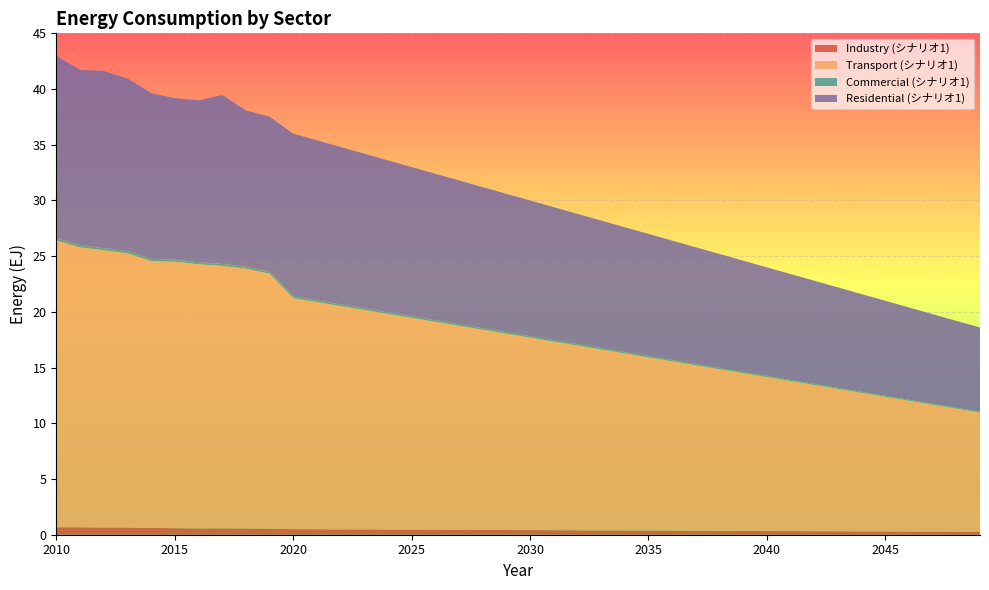

Reading left to right, extract all data points from this chart.

Industry (シナリオ1): 0.7	0.7	0.6	0.6	0.6	0.6	0.6	0.6	0.6	0.5	0.5	0.5	0.5	0.5	0.5	0.5	0.4	0.4	0.4	0.4	0.4	0.4	0.4	0.4	0.4	0.4	0.4	0.4	0.3	0.3	0.3	0.3	0.3	0.3	0.3	0.3	0.3	0.3	0.3	0.3
Transport (シナリオ1): 25.7	25.1	24.9	24.6	24.0	23.9	23.7	23.6	23.3	22.9	20.7	20.4	20.0	19.7	19.3	19.0	18.7	18.3	18.0	17.6	17.3	16.9	16.6	16.2	15.9	15.5	15.2	14.9	14.5	14.2	13.8	13.5	13.1	12.8	12.4	12.1	11.7	11.4	11.1	10.7
Commercial (シナリオ1): 0.2	0.2	0.2	0.2	0.2	0.2	0.2	0.2	0.2	0.2	0.2	0.2	0.2	0.2	0.1	0.1	0.1	0.1	0.1	0.1	0.1	0.1	0.1	0.1	0.1	0.1	0.1	0.1	0.1	0.1	0.1	0.1	0.1	0.1	0.1	0.1	0.1	0.1	0.1	0.1
Residential (シナリオ1): 16.3	15.7	15.9	15.5	14.9	14.5	14.5	15.2	14.0	13.9	14.6	14.4	14.1	13.9	13.6	13.4	13.2	12.9	12.7	12.4	12.2	11.9	11.7	11.4	11.2	11.0	10.7	10.5	10.2	10.0	9.7	9.5	9.3	9.0	8.8	8.5	8.3	8.0	7.8	7.5